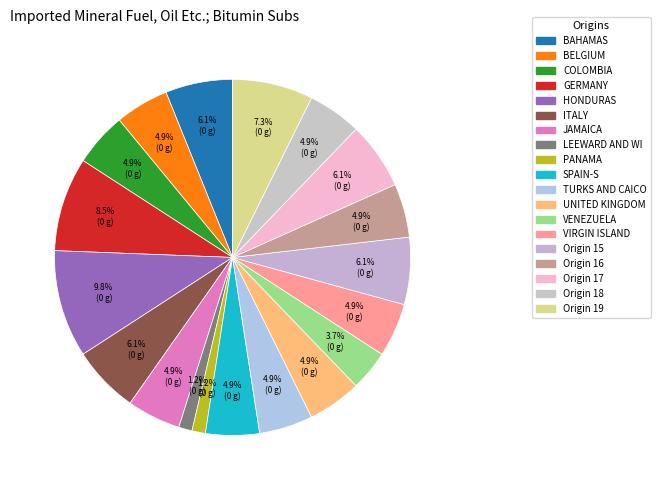

Which category has the biggest portion of the pie?

HONDURAS